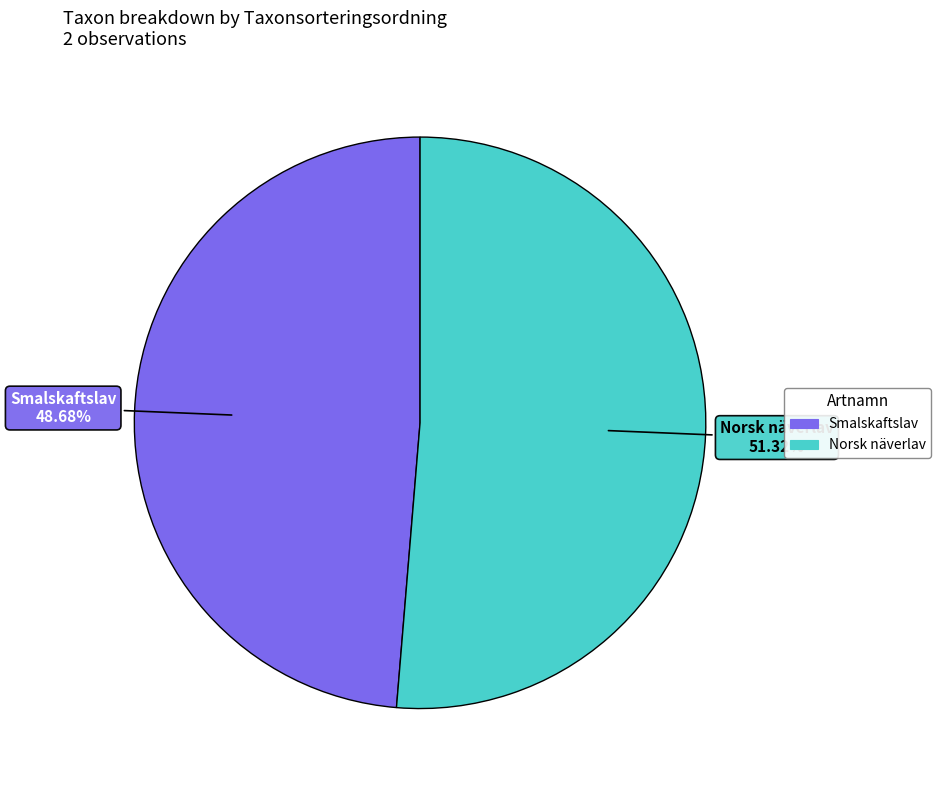

Combined, do Norsk näverlav and Smalskaftslav account for over 50%?

Yes